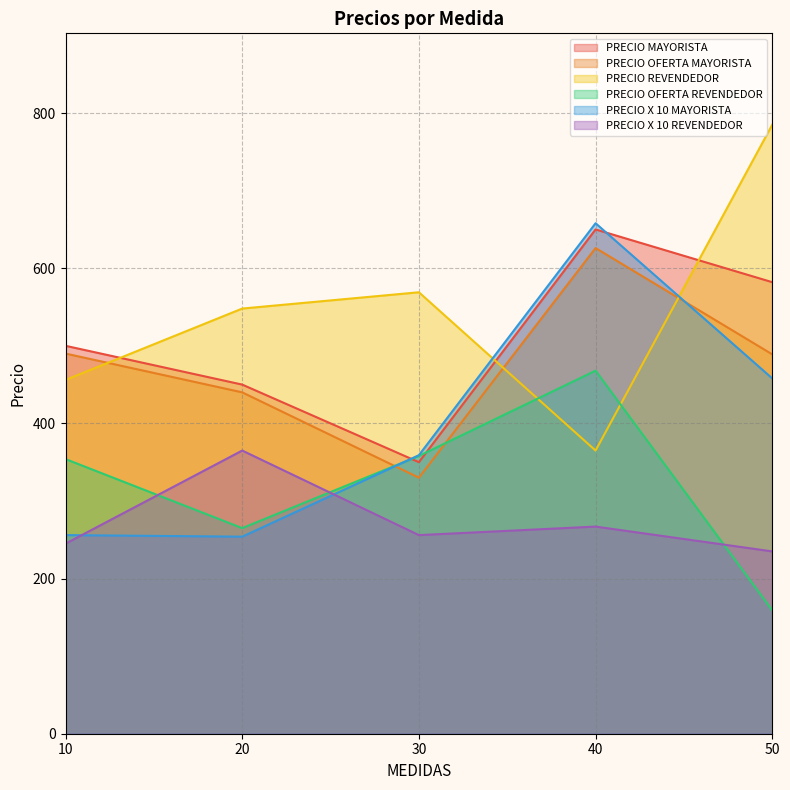

What are all the series names shown in the legend?

PRECIO MAYORISTA, PRECIO OFERTA MAYORISTA, PRECIO REVENDEDOR, PRECIO OFERTA REVENDEDOR, PRECIO X 10 MAYORISTA, PRECIO X 10 REVENDEDOR